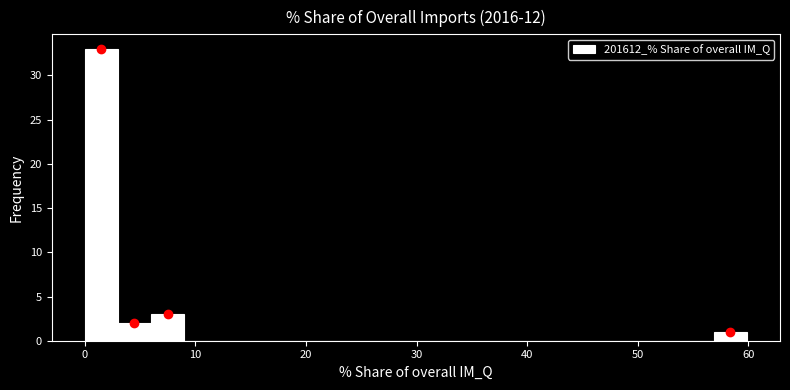

Around what value on the x-axis is the tallest bar? Give the approximate position of its centre, as read against the axis.

1